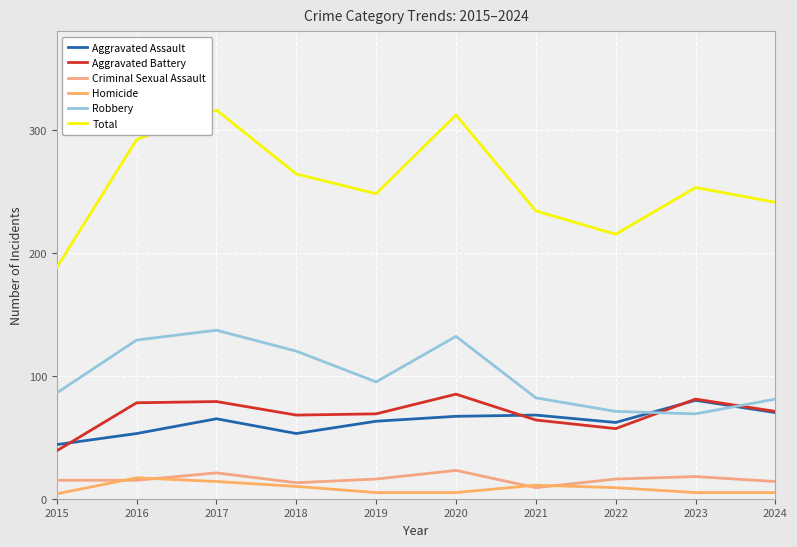

What is the sum of the Robbery values at 2017 and 2018?

257